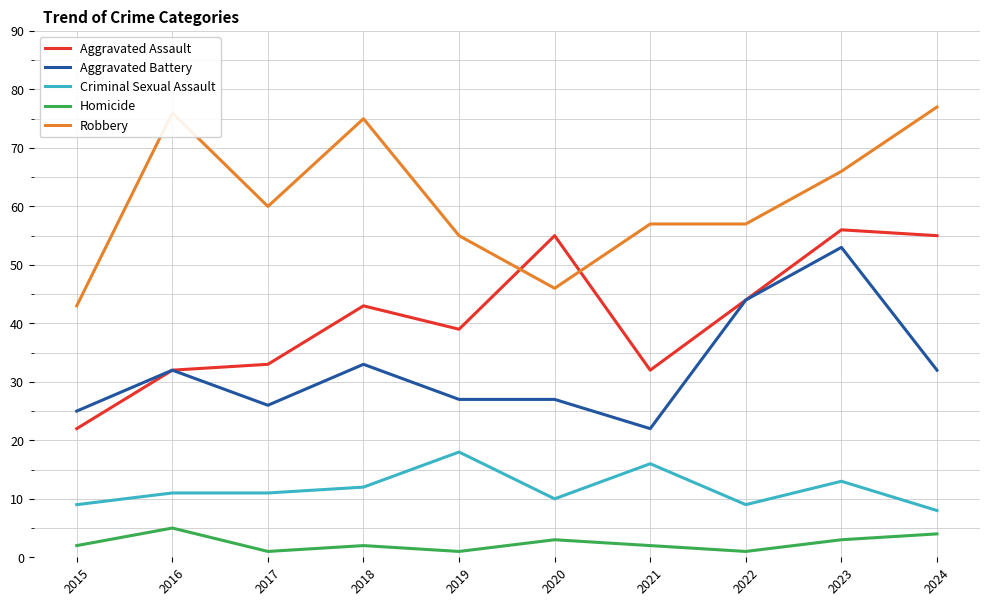

The value of Criminal Sexual Assault at 2020 is 10. True or false?

True